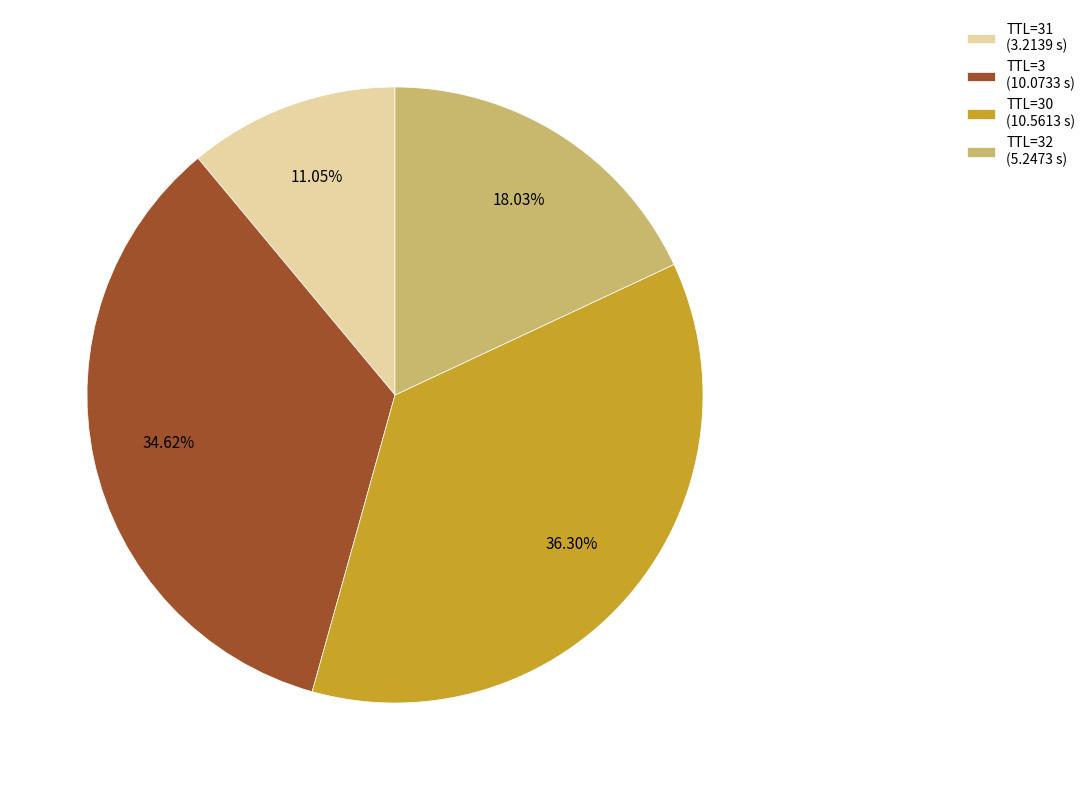

Is there a majority slice in this chart?

No